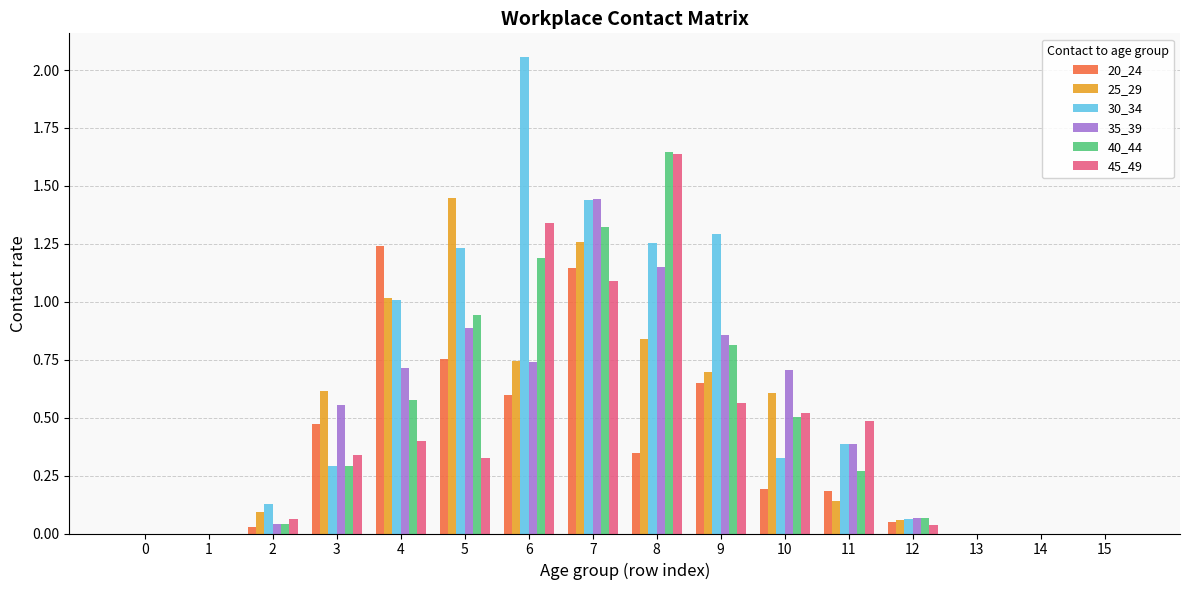

What is the sum of all 40_44 values?

7.7